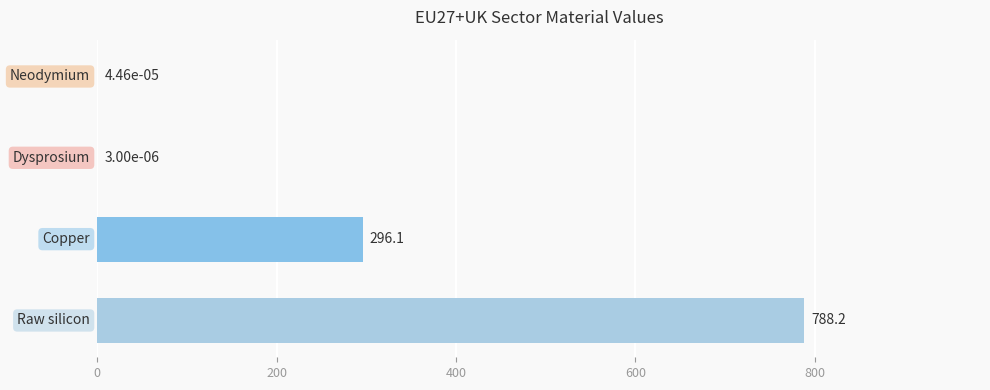

How many categories are shown in the chart?

4